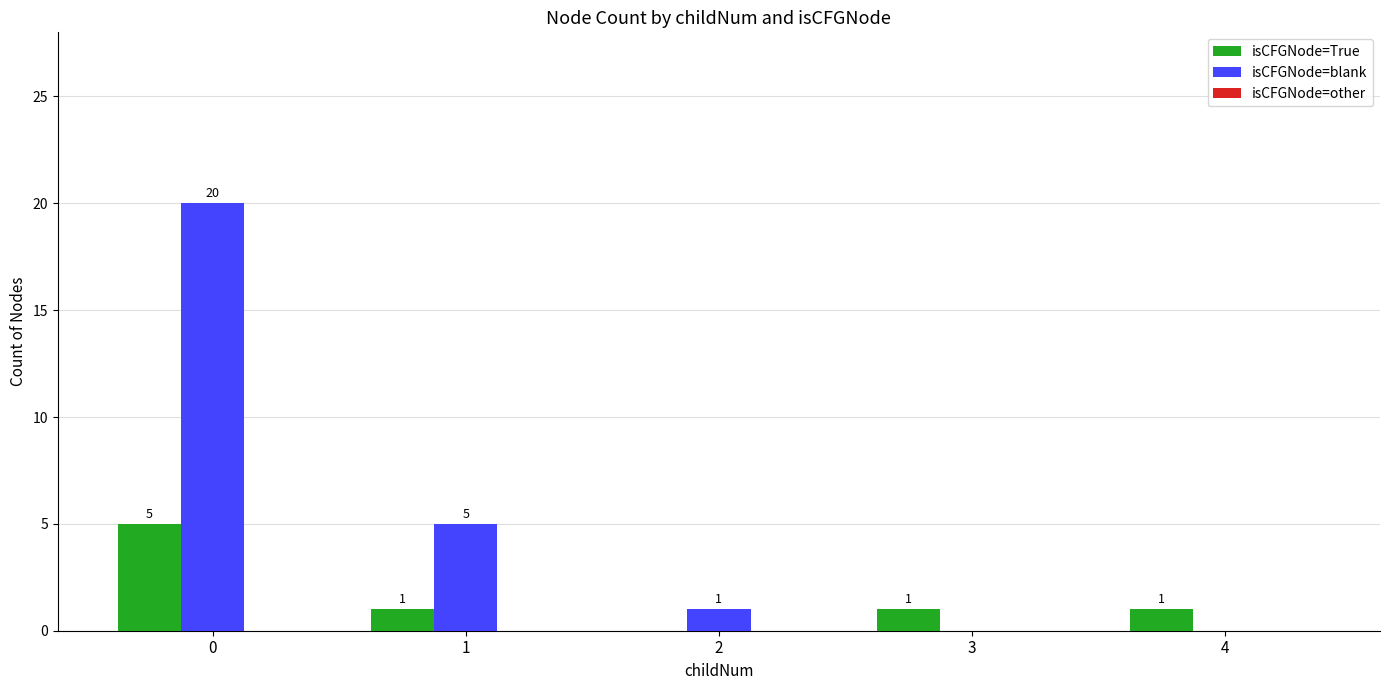

What is the spread (max minus min) of values at 1?

4